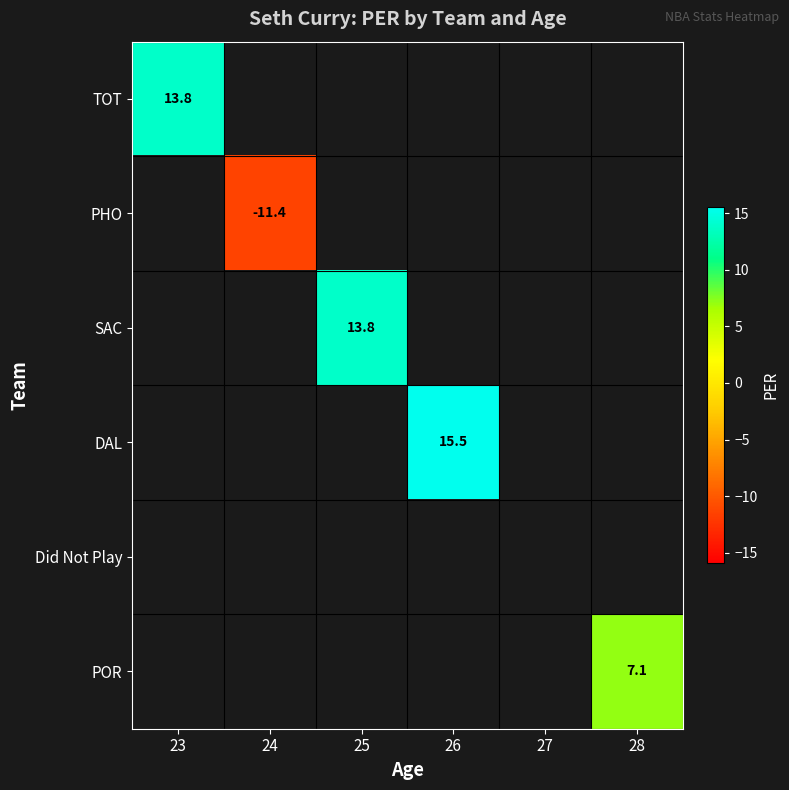

The TOT series shows 13.8 at 23. True or false?

True